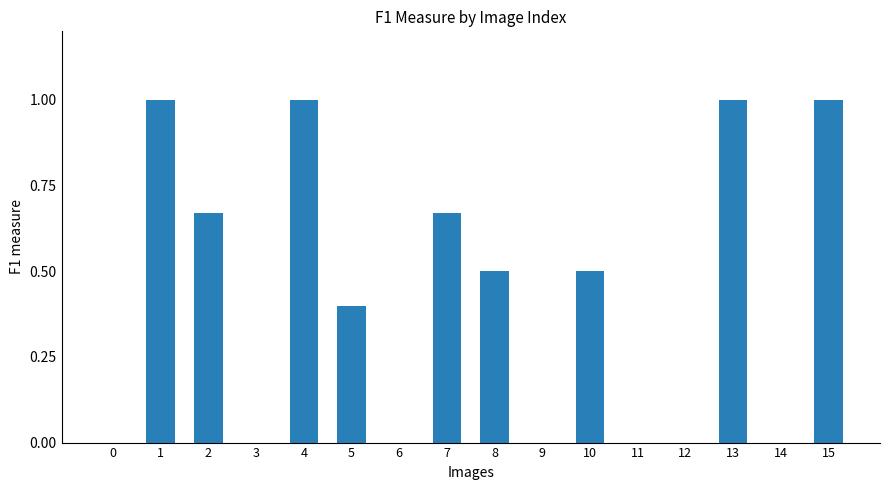

True or false: the data shows 0.6 at 5.

False